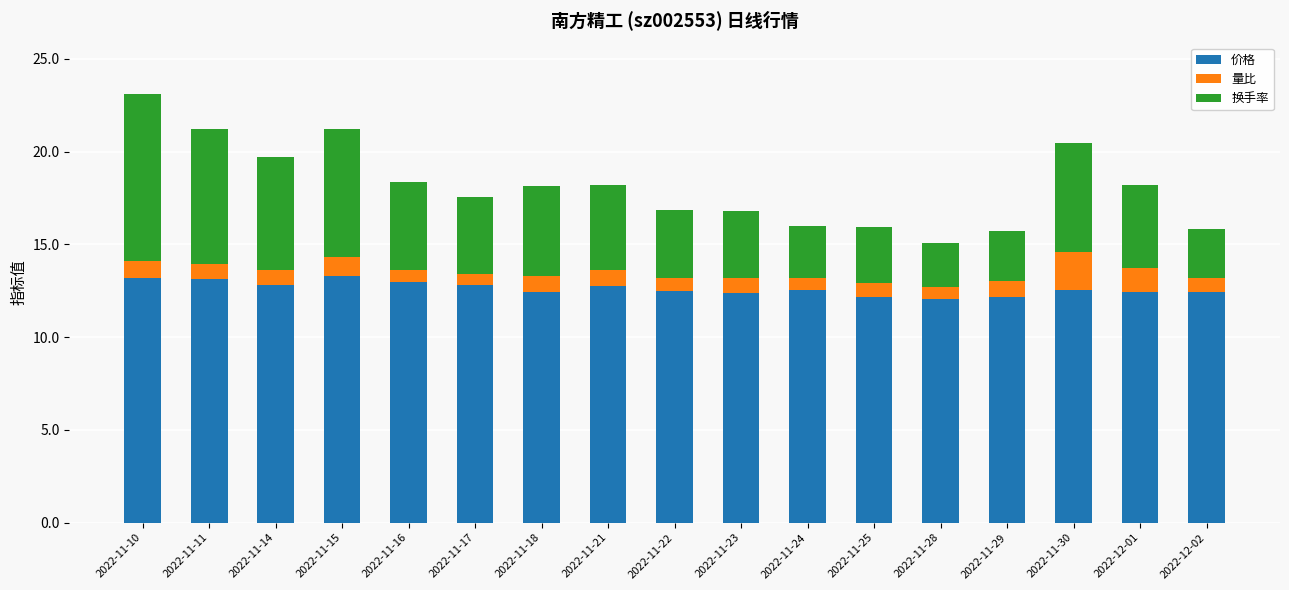

Is it true that 价格 equals 4.3 at 2022-11-18?

False